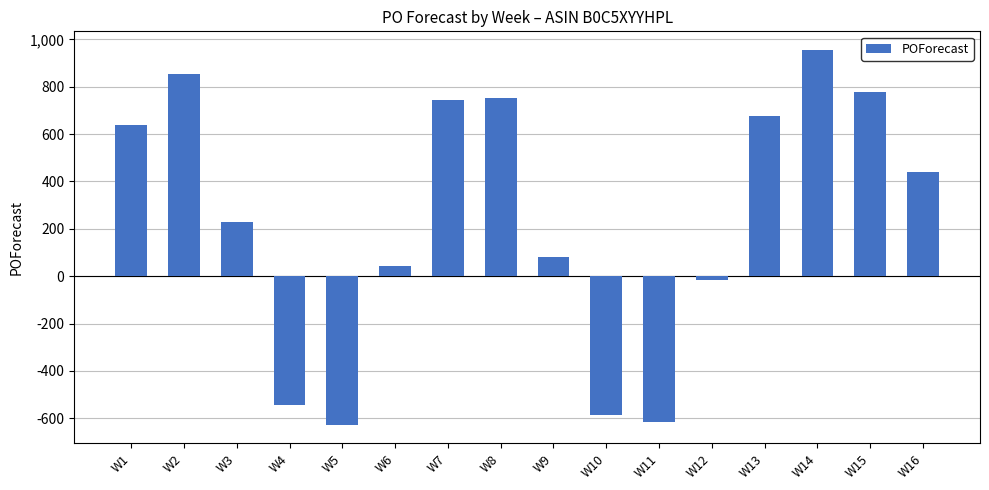

At which category does the chart reach its peak across all series?

W14